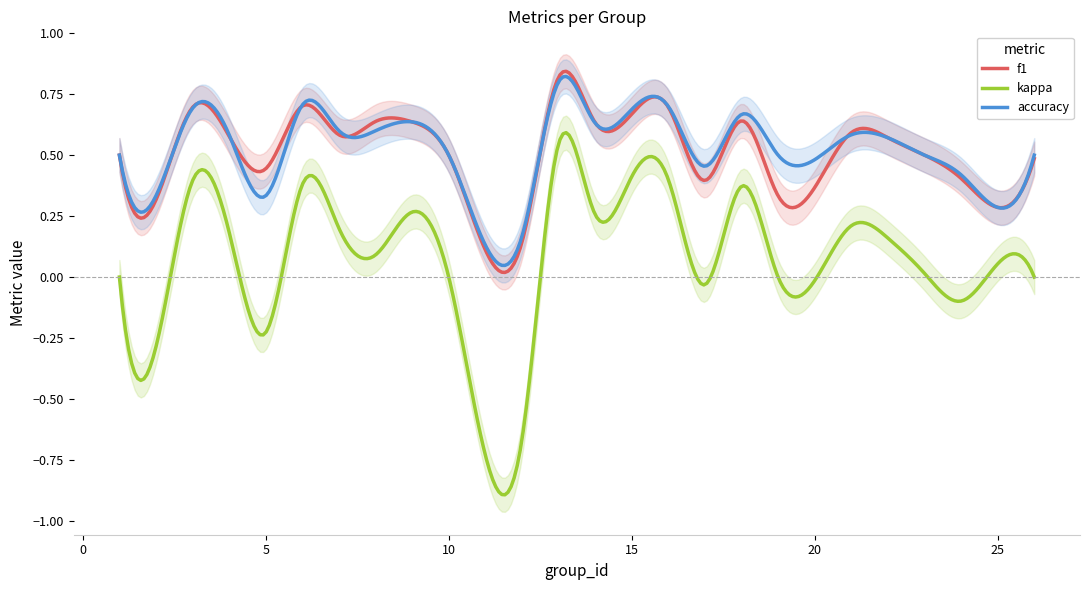

List the series in order of their peak value, lowest first.

kappa, accuracy, f1